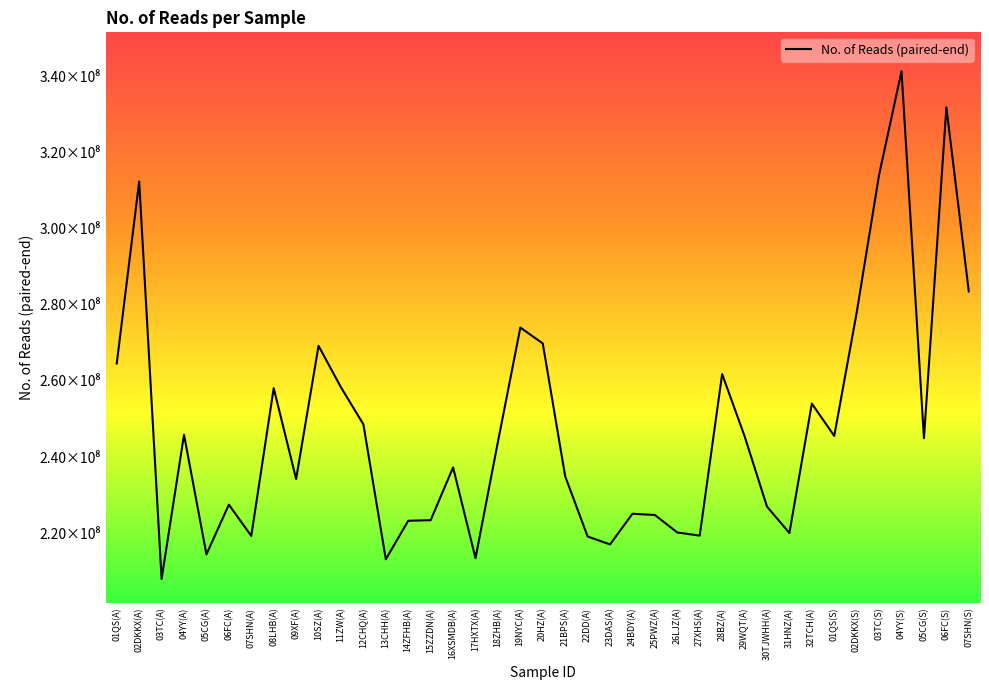

What is the label of the 29th point from the right?

11ZW(A)